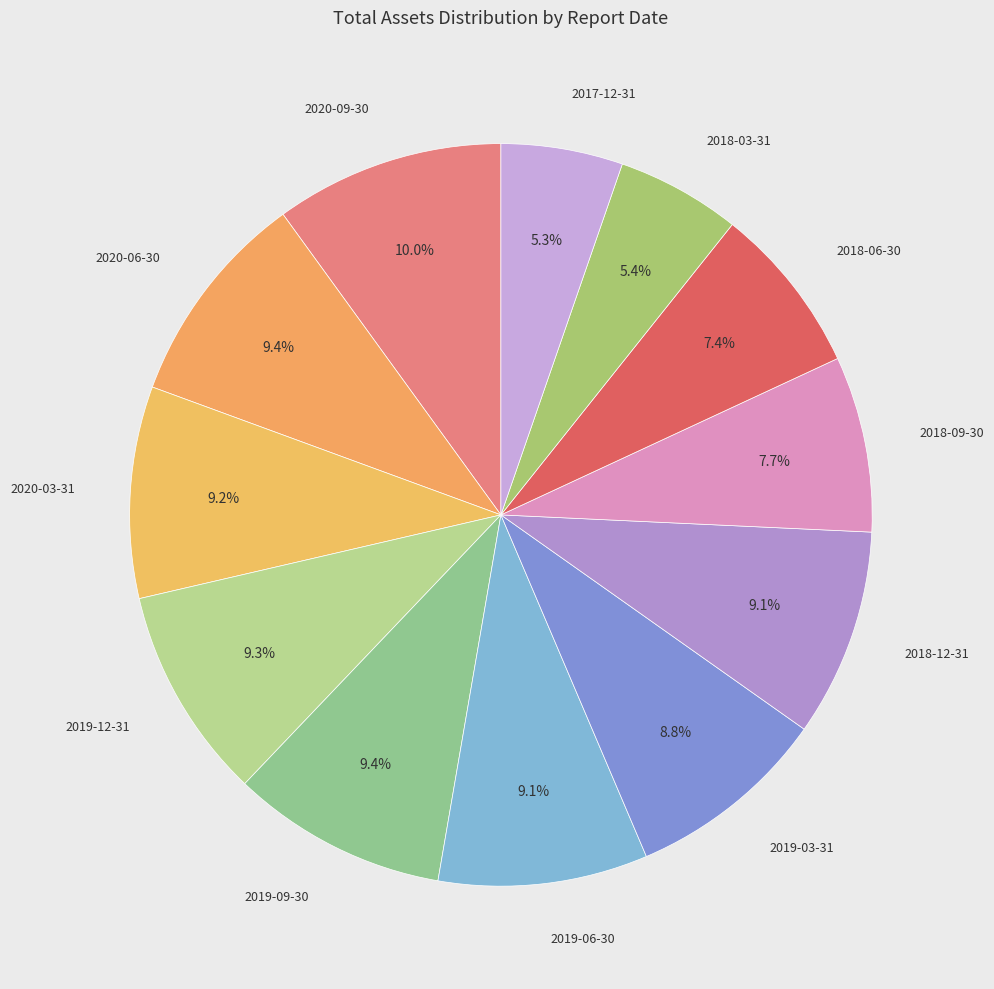

Count the number of slices in the pie.

12